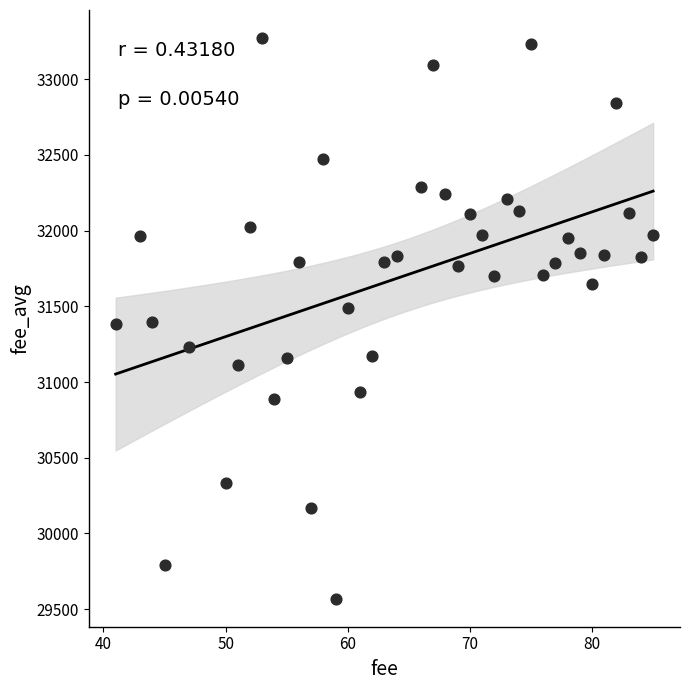

What is the range of Y values (max minus min)?

3701.7